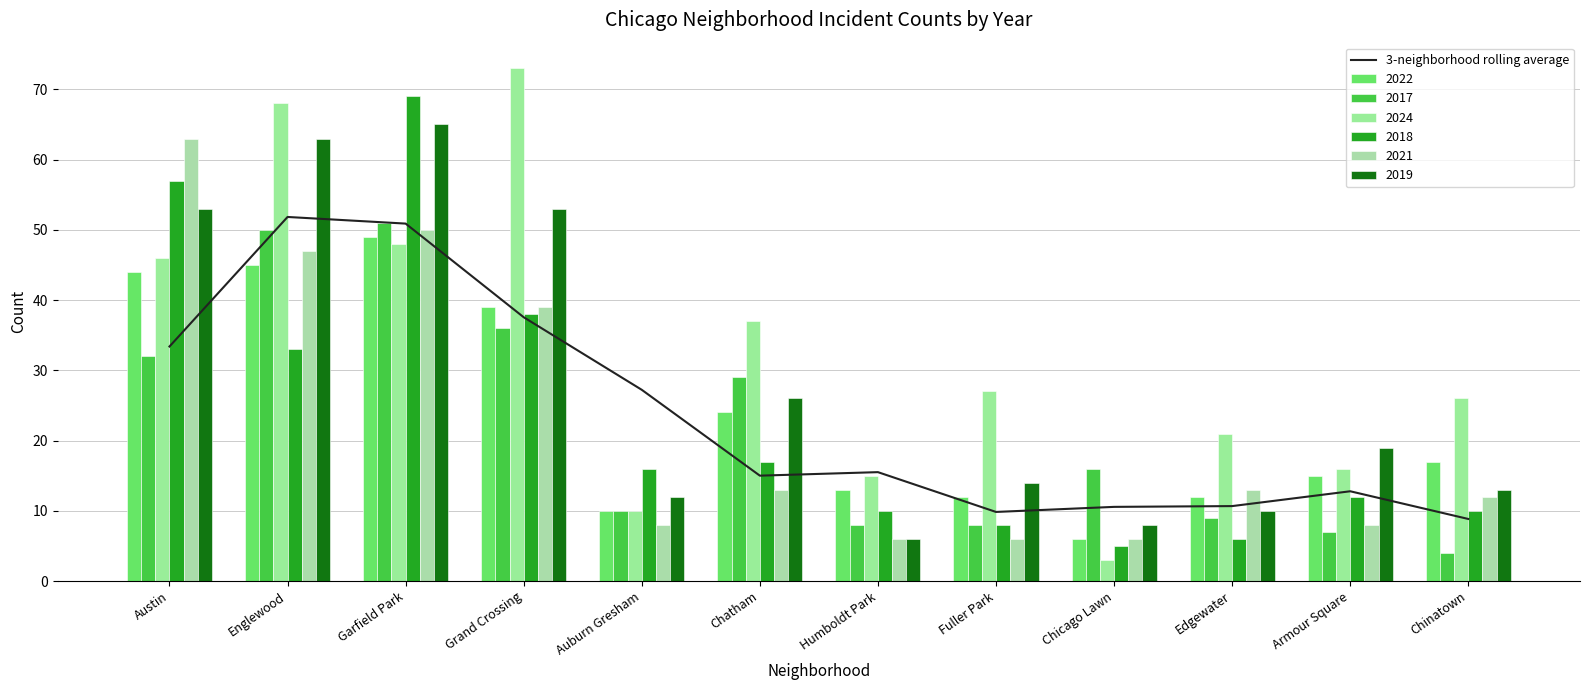

What value does the data have at Chicago Lawn?

10.6